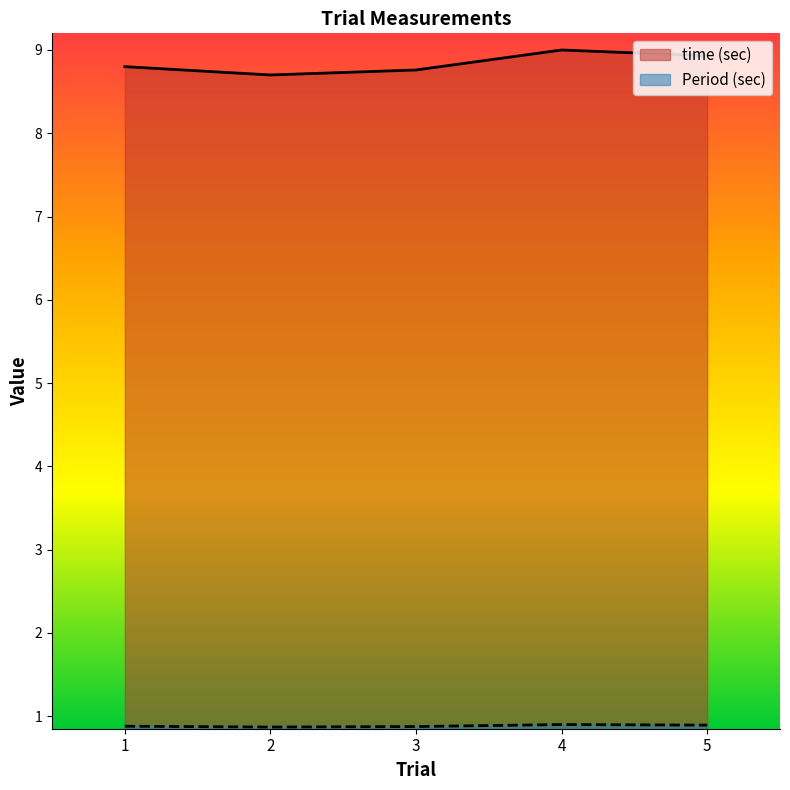

List the series in order of their overall mean, lowest first.

Period (sec), time (sec)